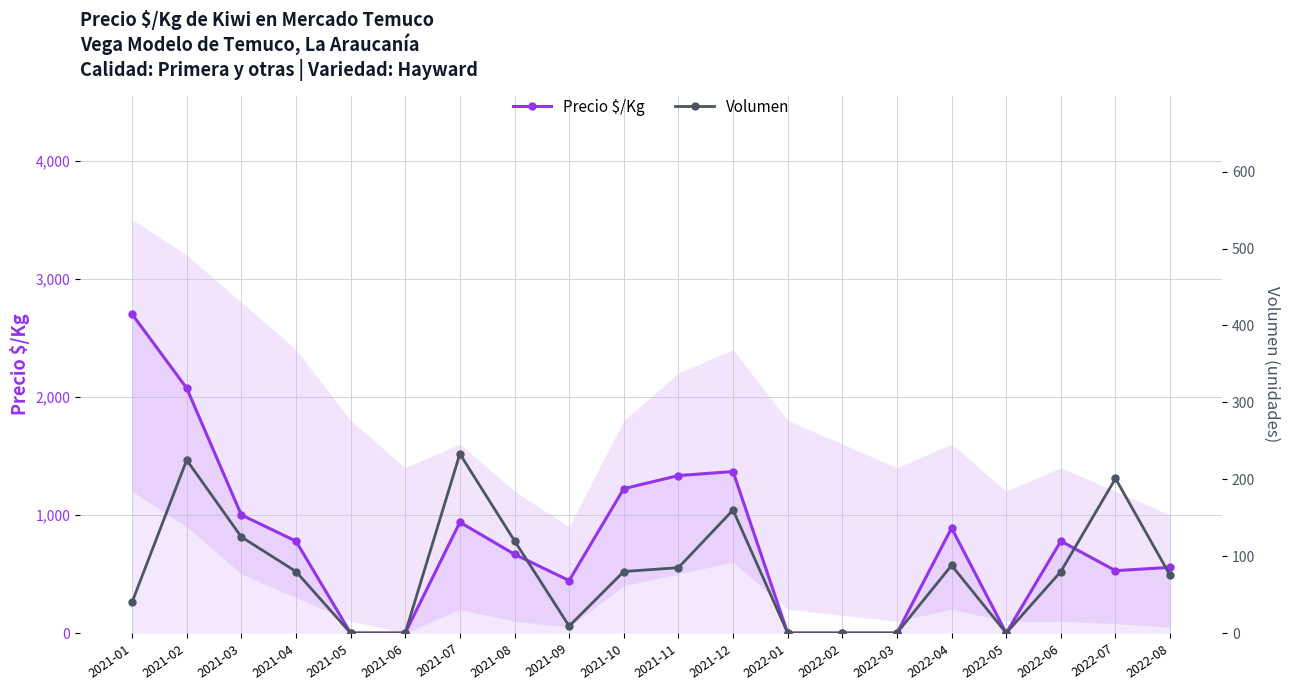

Does the chart display data point markers on the line(s)?

Yes